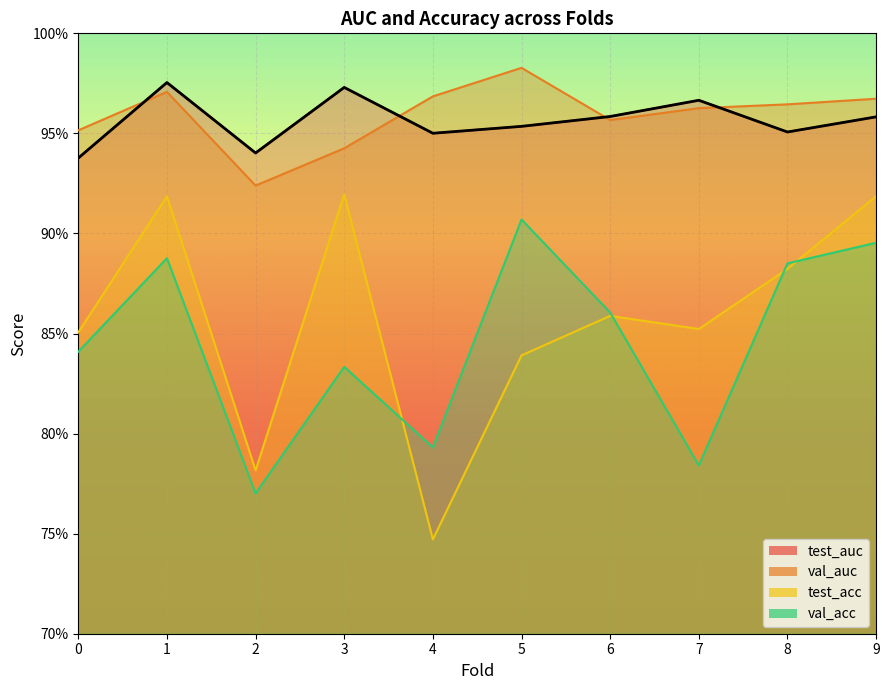

At which label does val_auc reach its minimum?

2